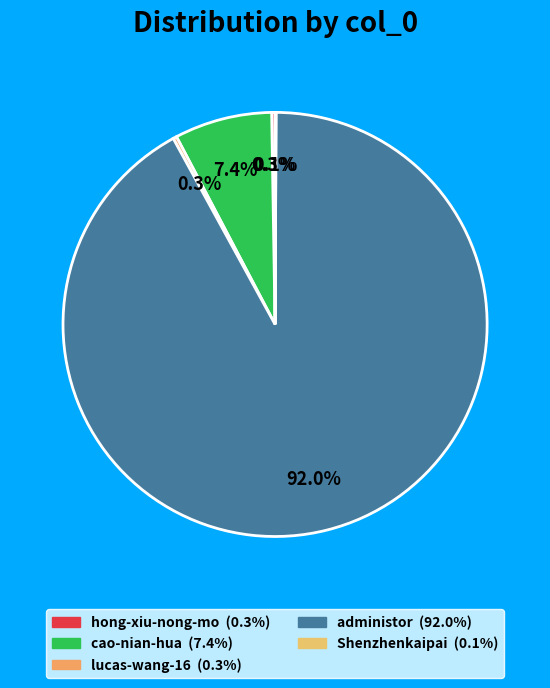

How many segments does this pie chart have?

5